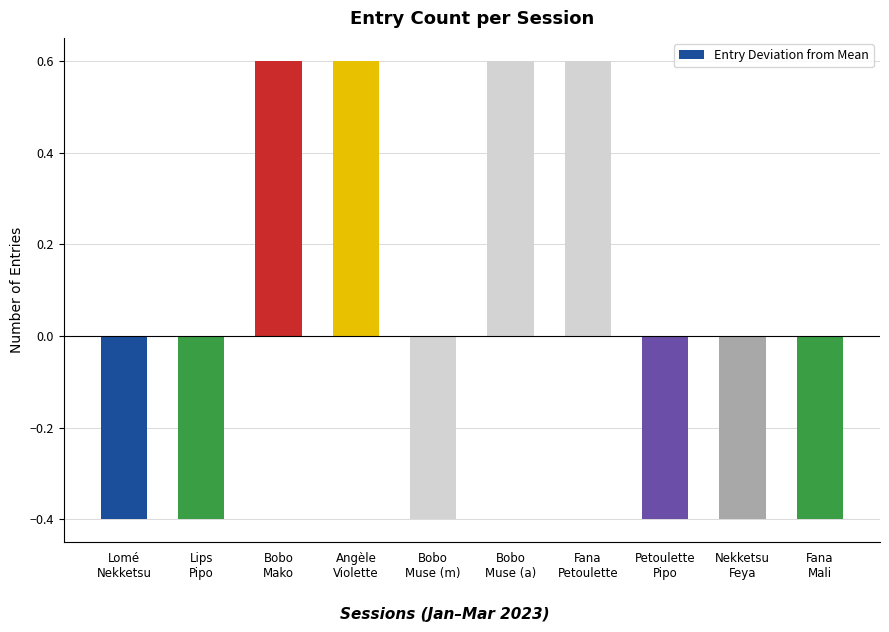

What position from the right is Nekketsu
Feya?

2